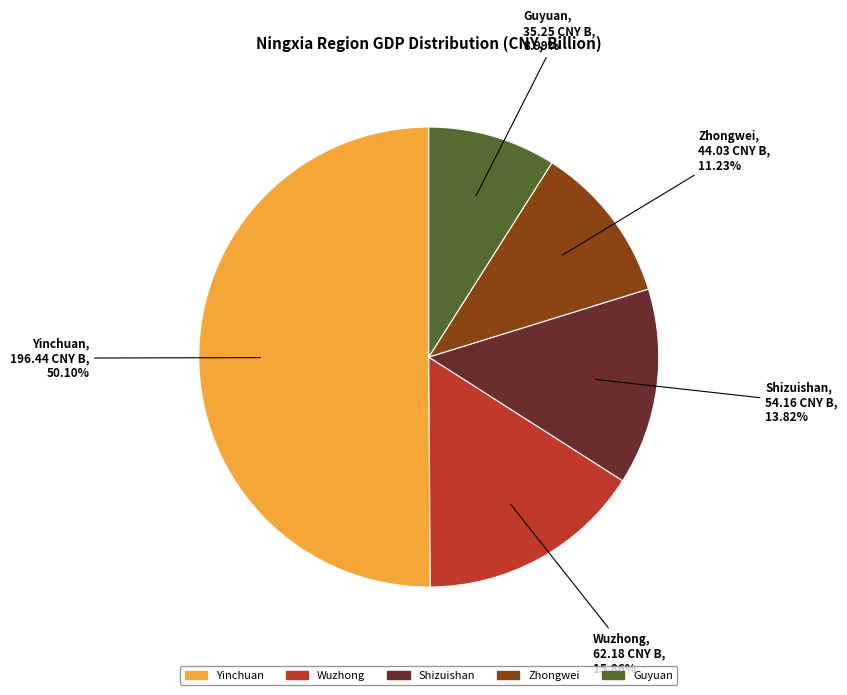

What is the ratio of the value at Wuzhong to the value at Yinchuan?

0.3